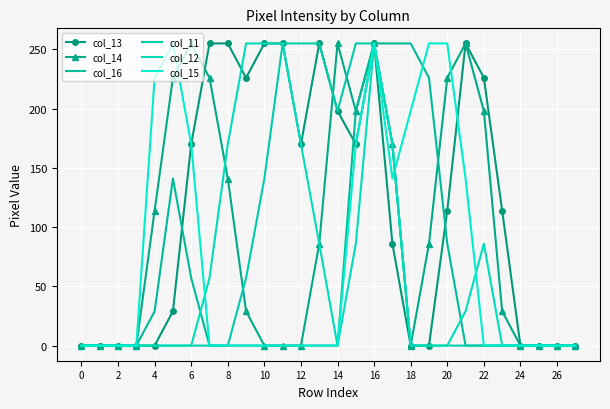

Where do col_15 and col_14 first cross each other?

10 and 12